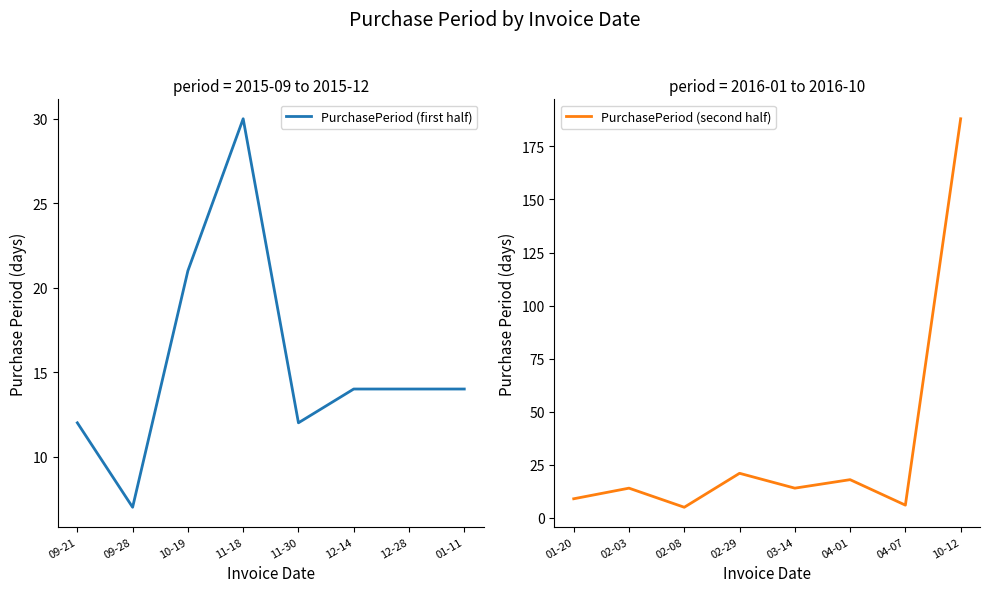

Reading left to right, what are all the values shown in this chart?

PurchasePeriod (first half): 12	7	21	30	12	14	14	14
PurchasePeriod (second half): 9	14	5	21	14	18	6	188